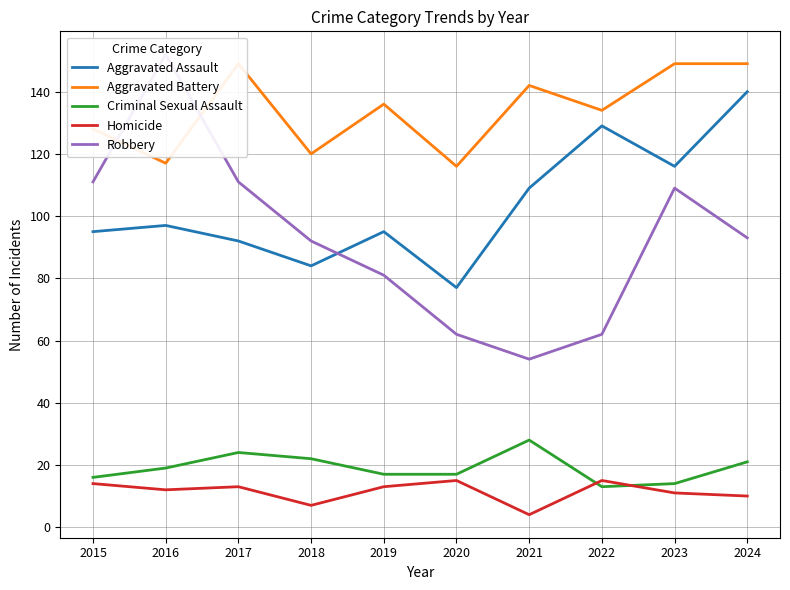

True or false: Robbery has a value of 29 at 2017.

False